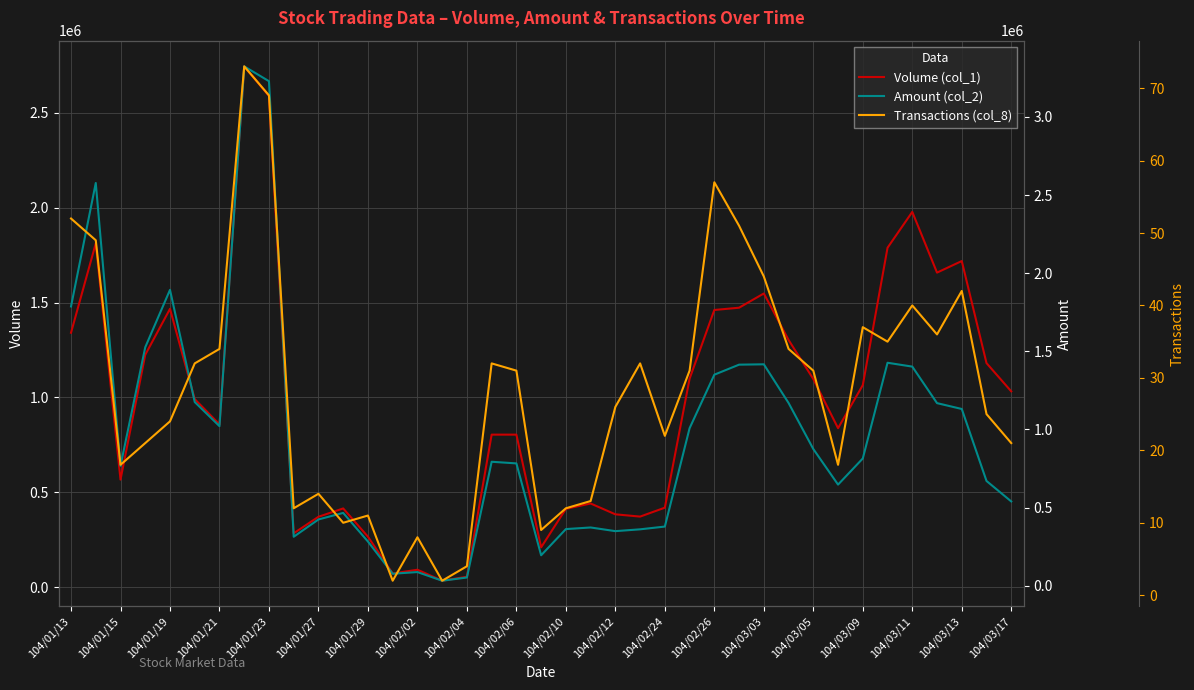

Does the chart display data point markers on the line(s)?

No